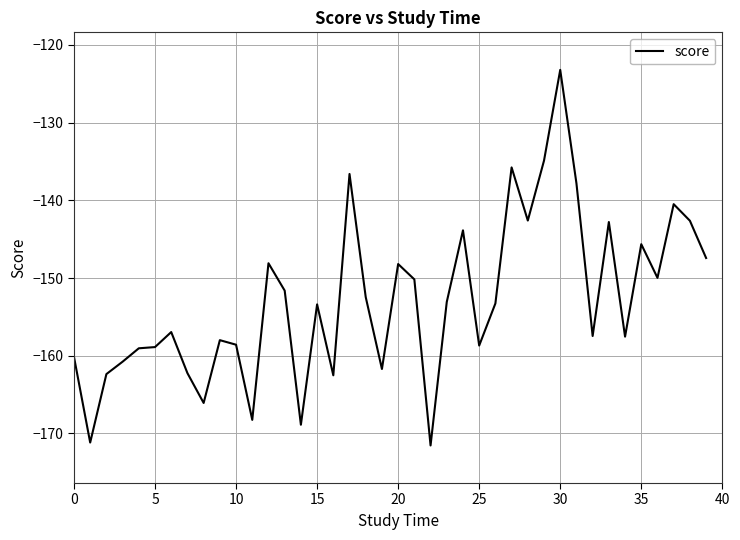

What is the minimum value shown in the chart?

-171.5